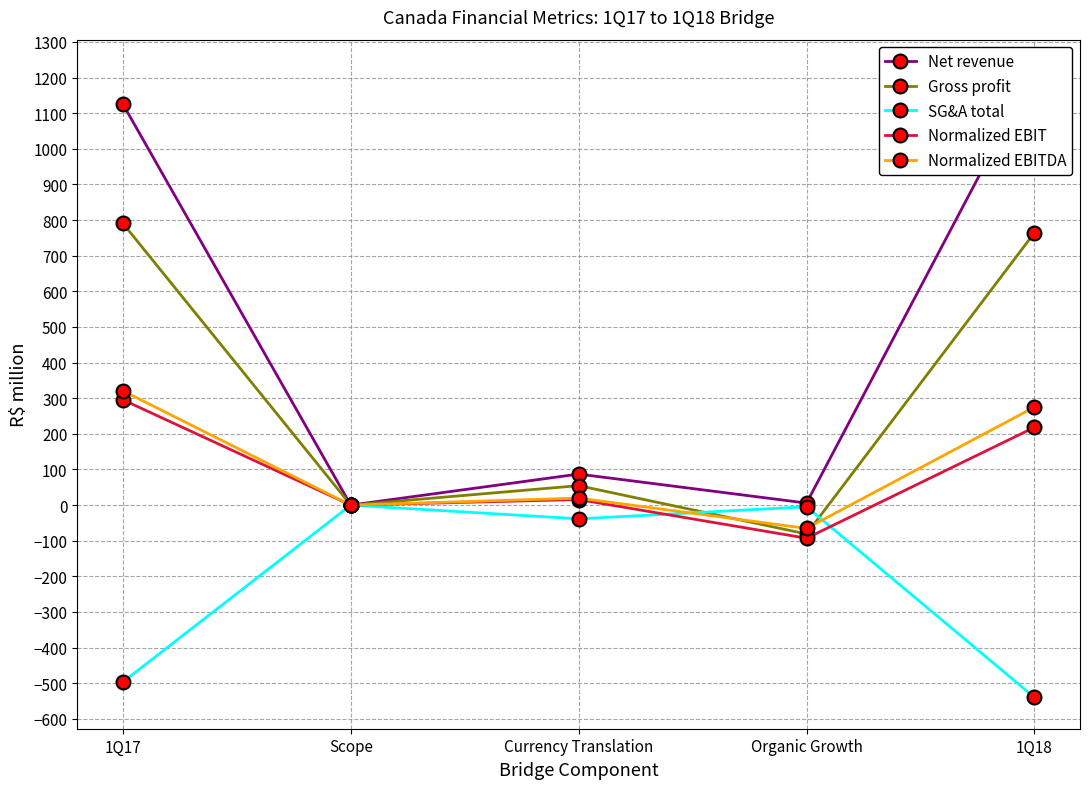

Which series has the largest range (max minus min)?

Net revenue